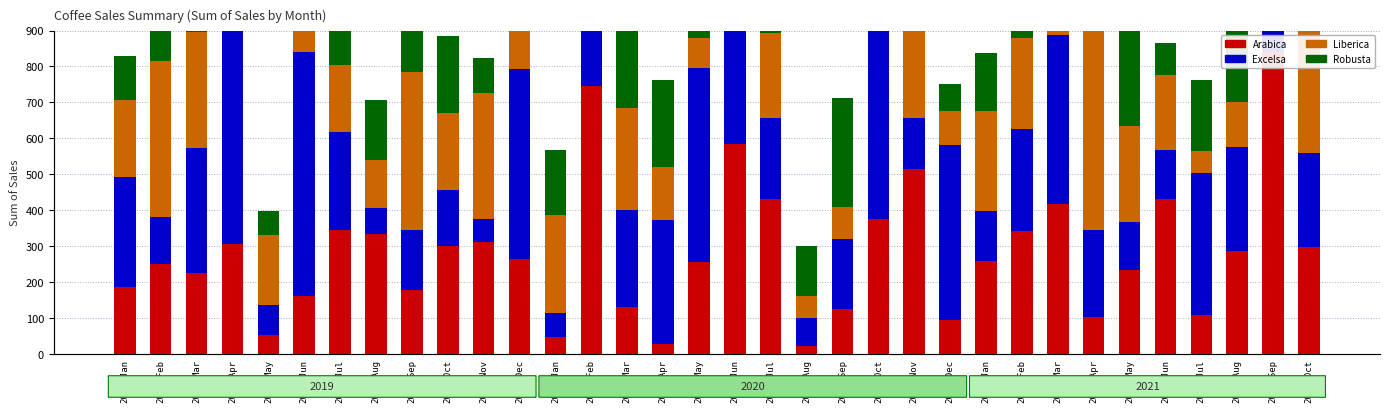

The Arabica series shows 342.2 at 2021-Feb. True or false?

True